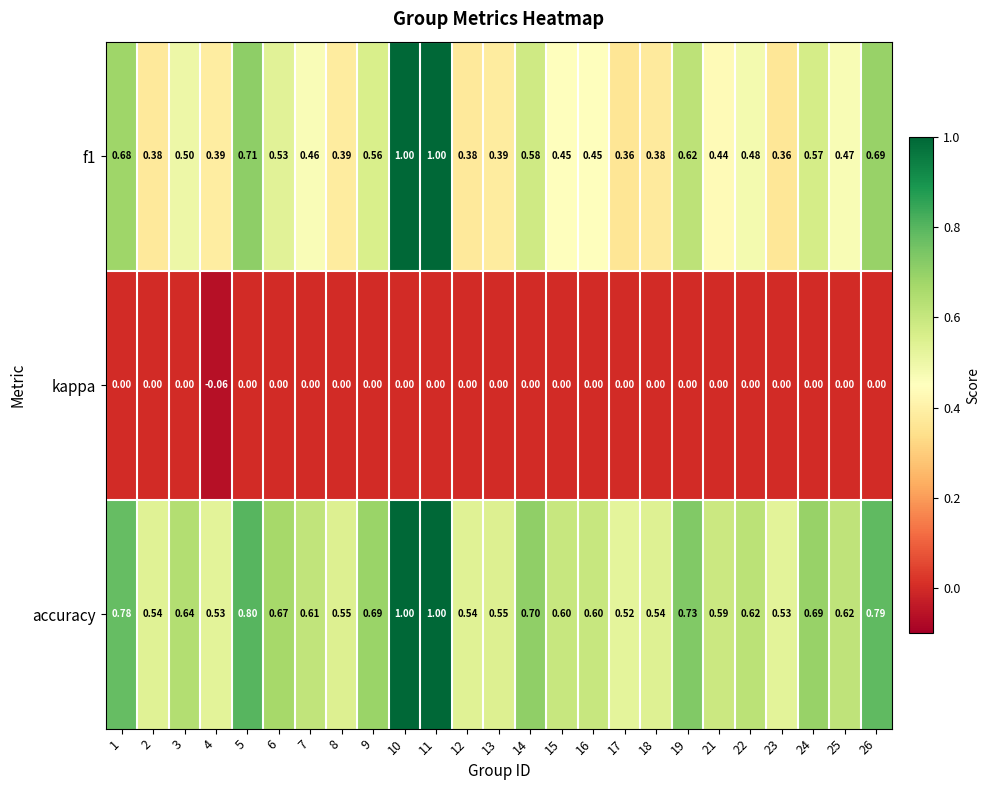

Which series has the largest total across all categories?

accuracy